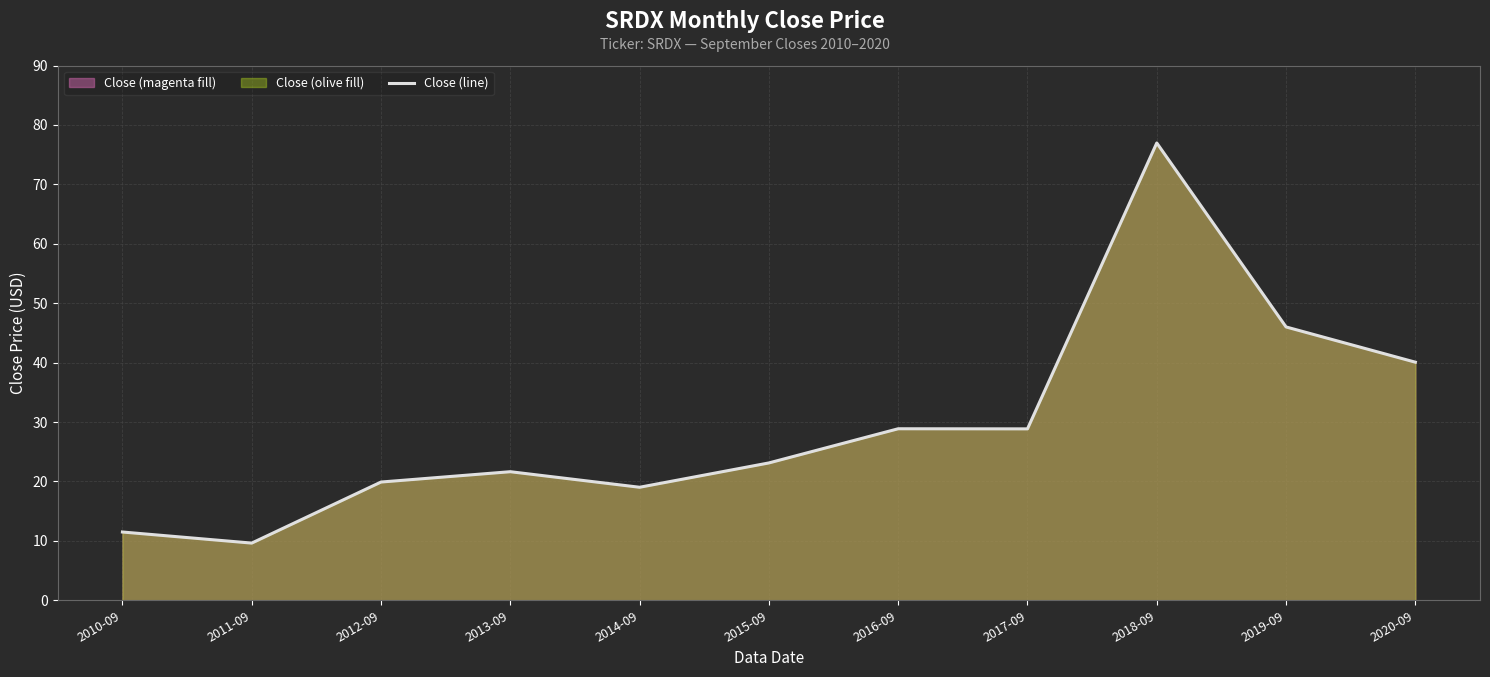

How many data points does each series have?

11